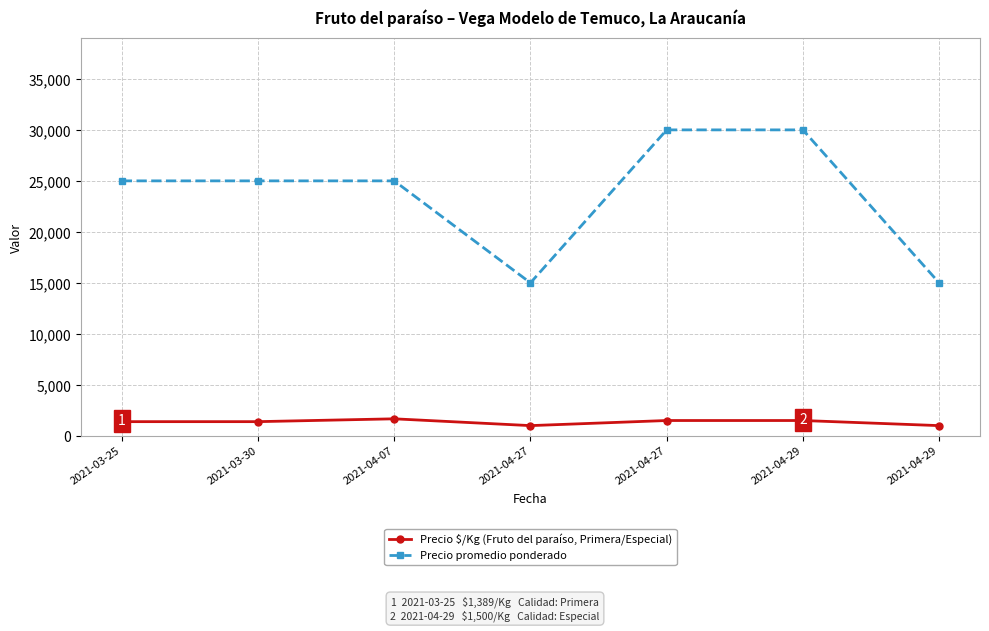

Is this an area chart (filled region under the line)?

No